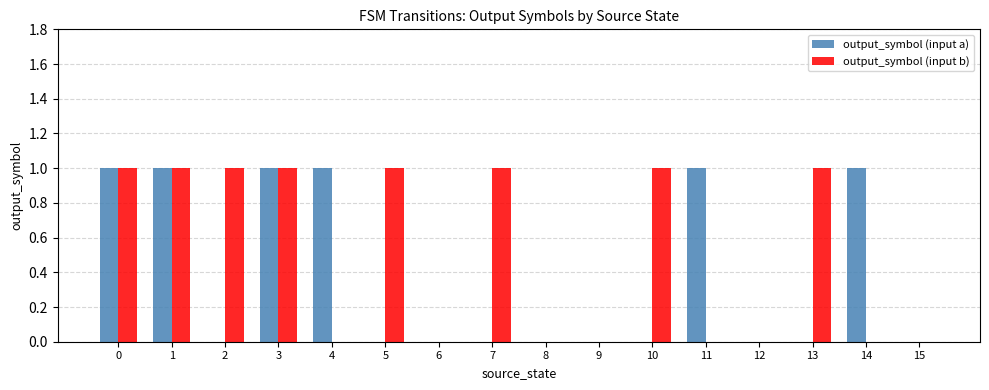

How many distinct data groups are displayed?

2